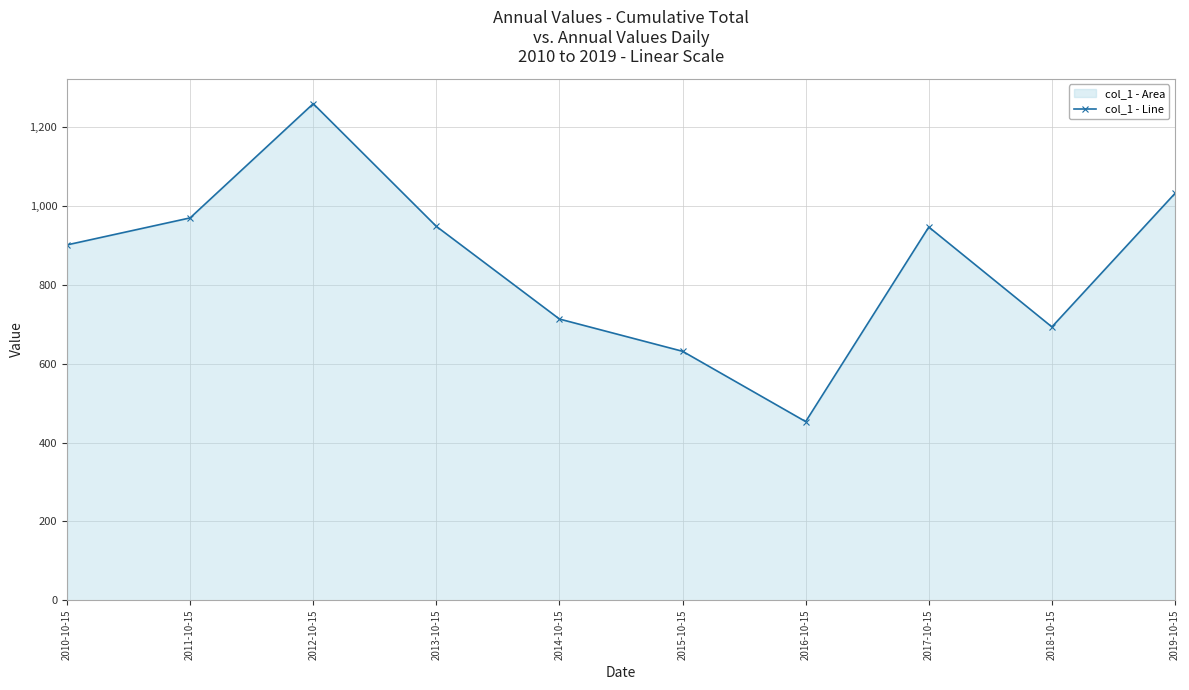

What is the change in value from 2011-10-15 to 2012-10-15?

+289.7